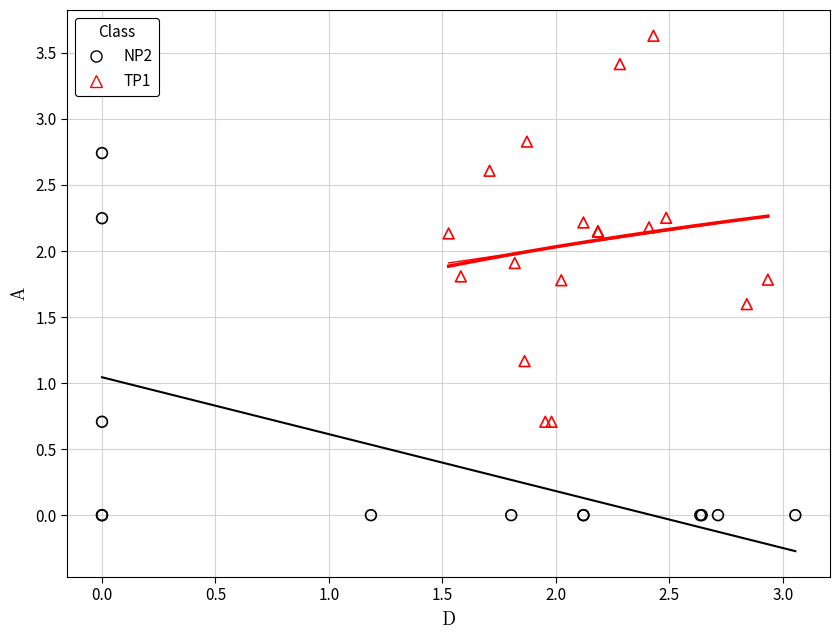

Which series has the widest spread of Y values?

TP1